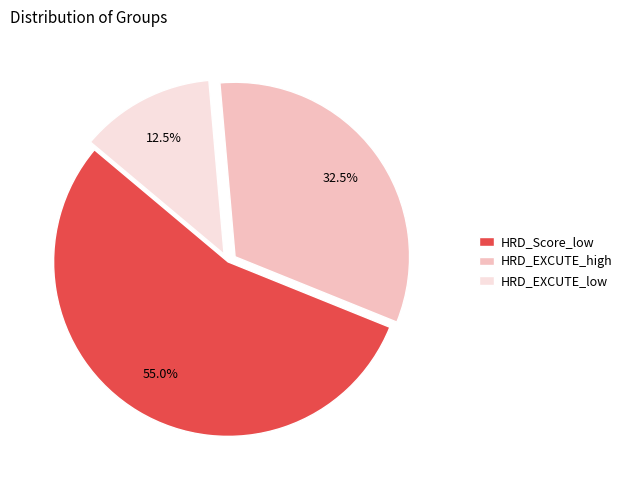

Rank the categories by value from lowest to highest.

HRD_EXCUTE_low, HRD_EXCUTE_high, HRD_Score_low